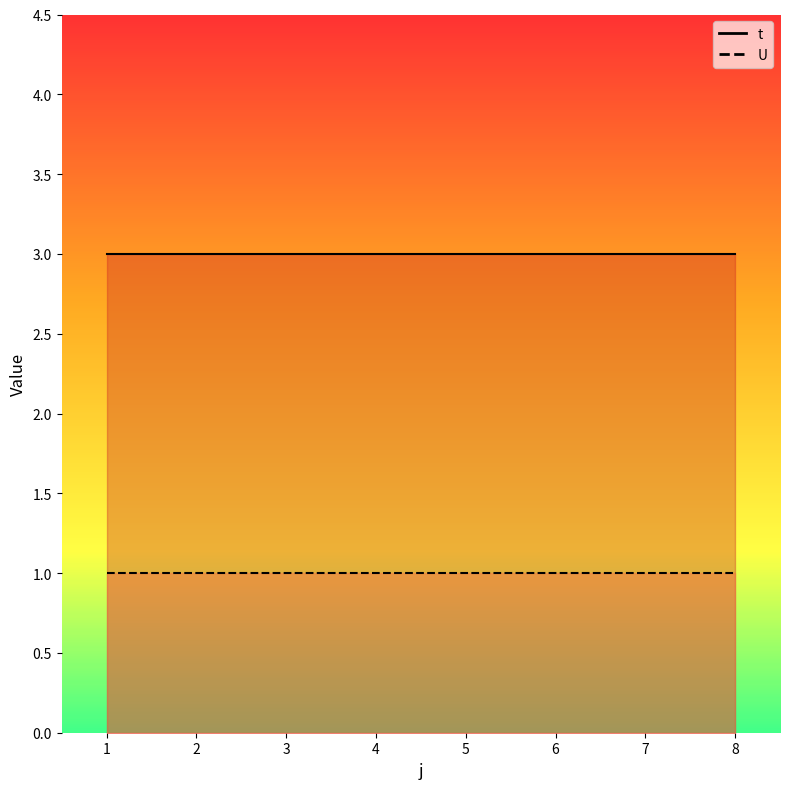

At which label does U reach its peak?

1